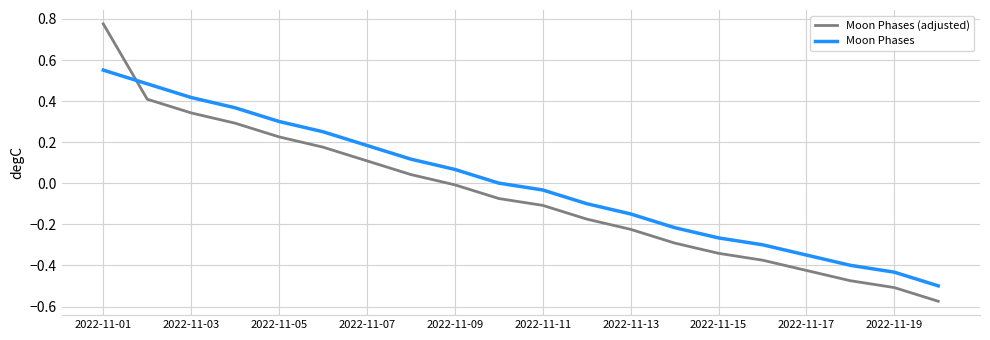

List the series in order of their overall mean, highest first.

Moon Phases, Moon Phases (adjusted)